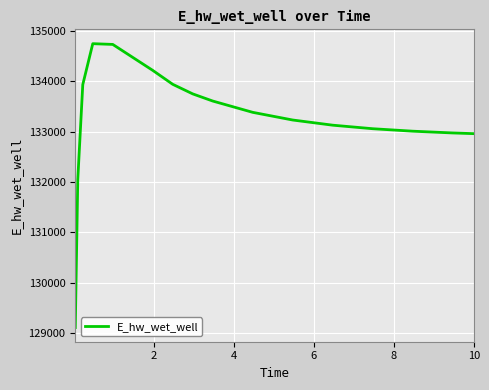

What is the difference between the maximum and minimum values?

5630.4